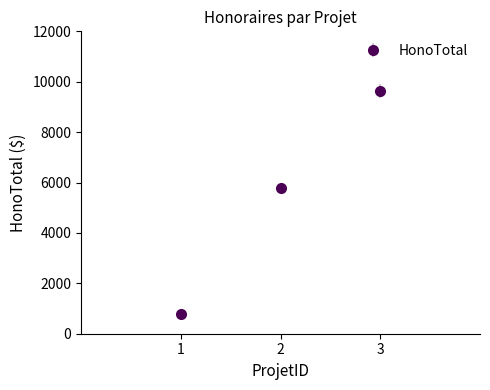

What is the difference between the values at 2 and 1?

4987.5